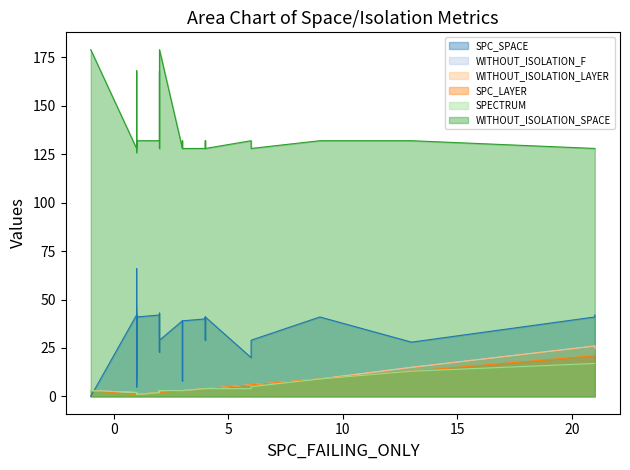

Where is the first local maximum for SPC_SPACE?

1